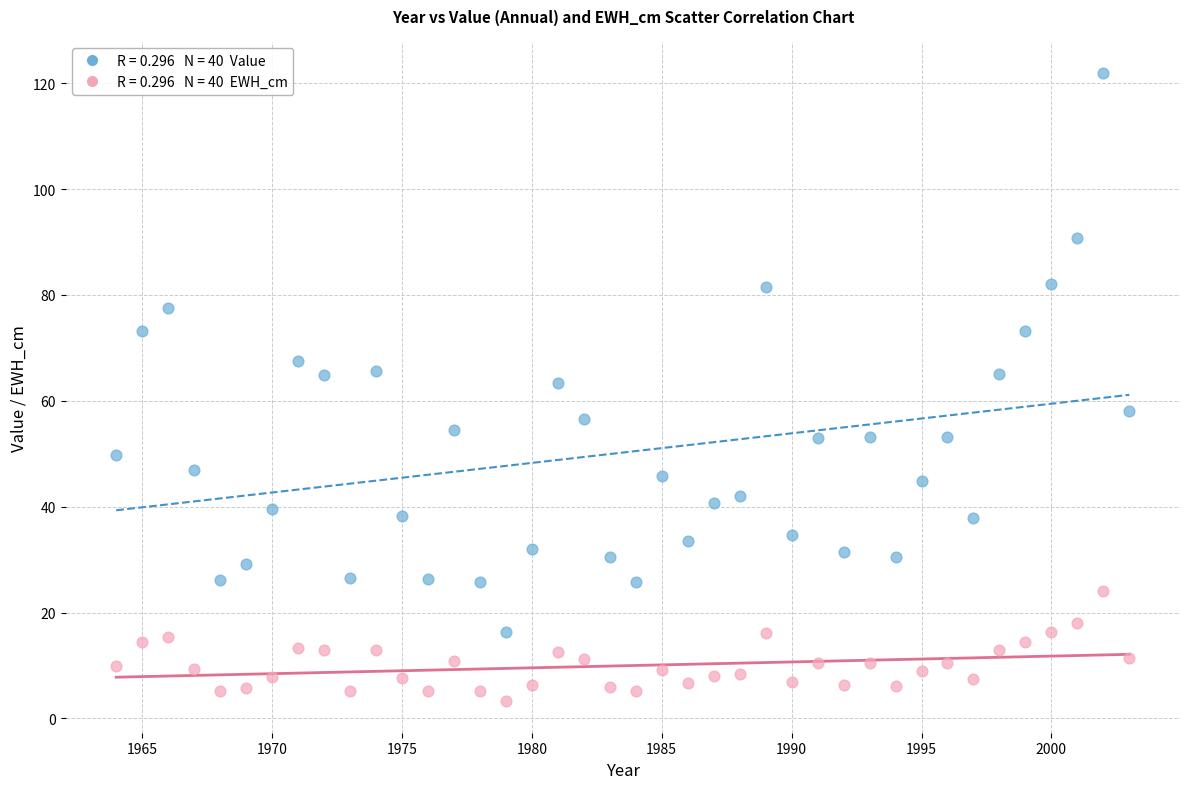

Across all series, what Y value is closest to 62?

63.3